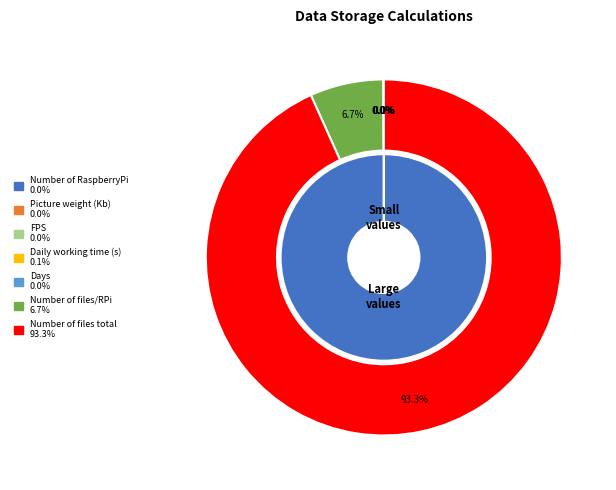

What is the largest slice in the pie chart?

Number of files total